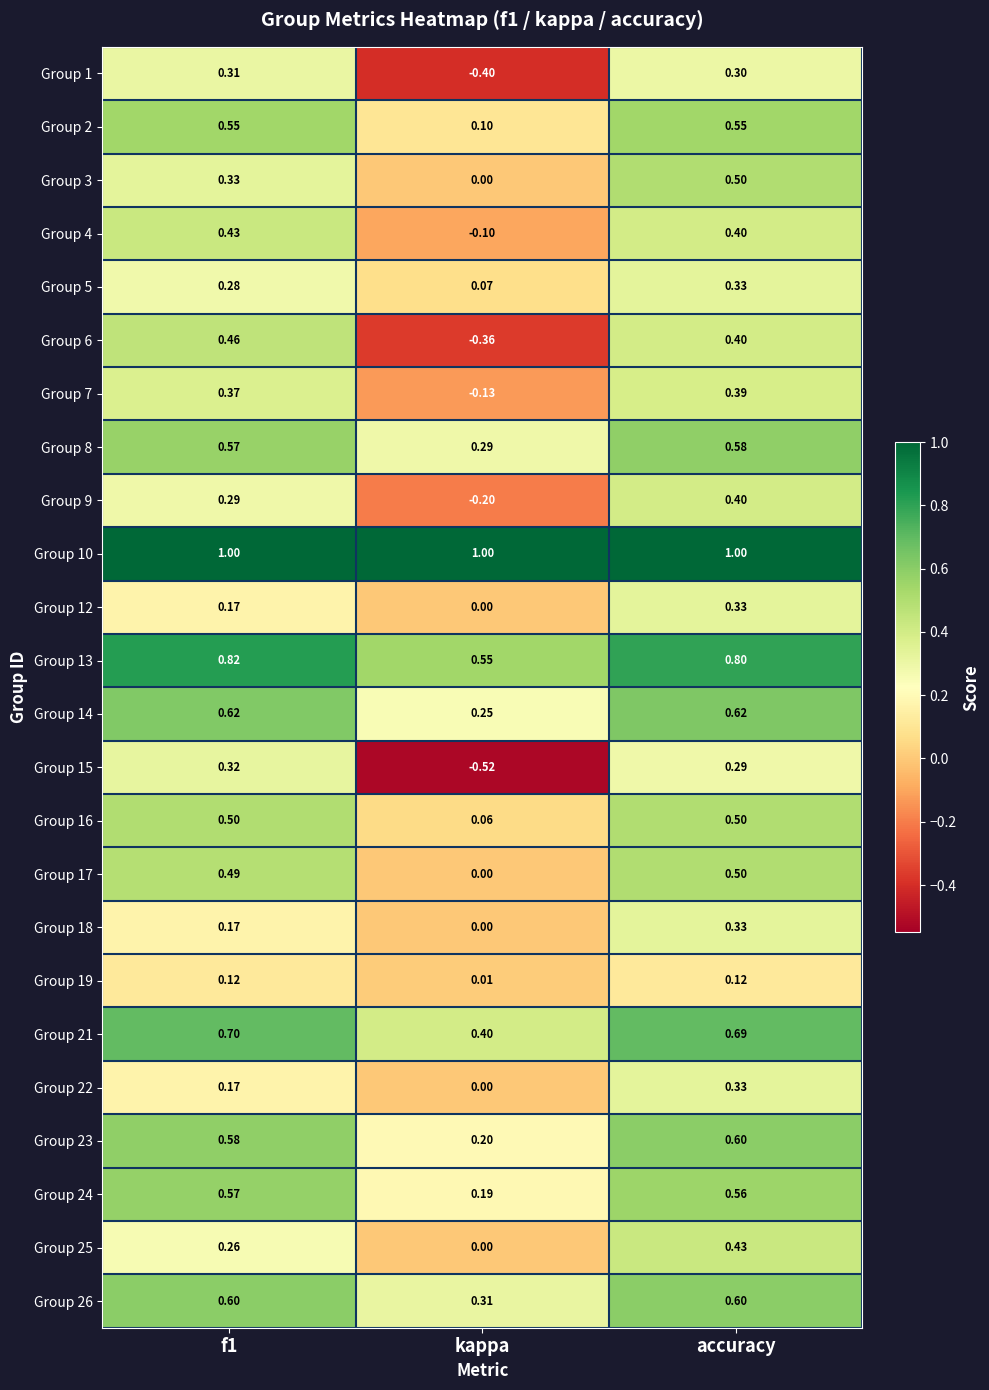

Which series changed the most between f1 and kappa?

Group 15